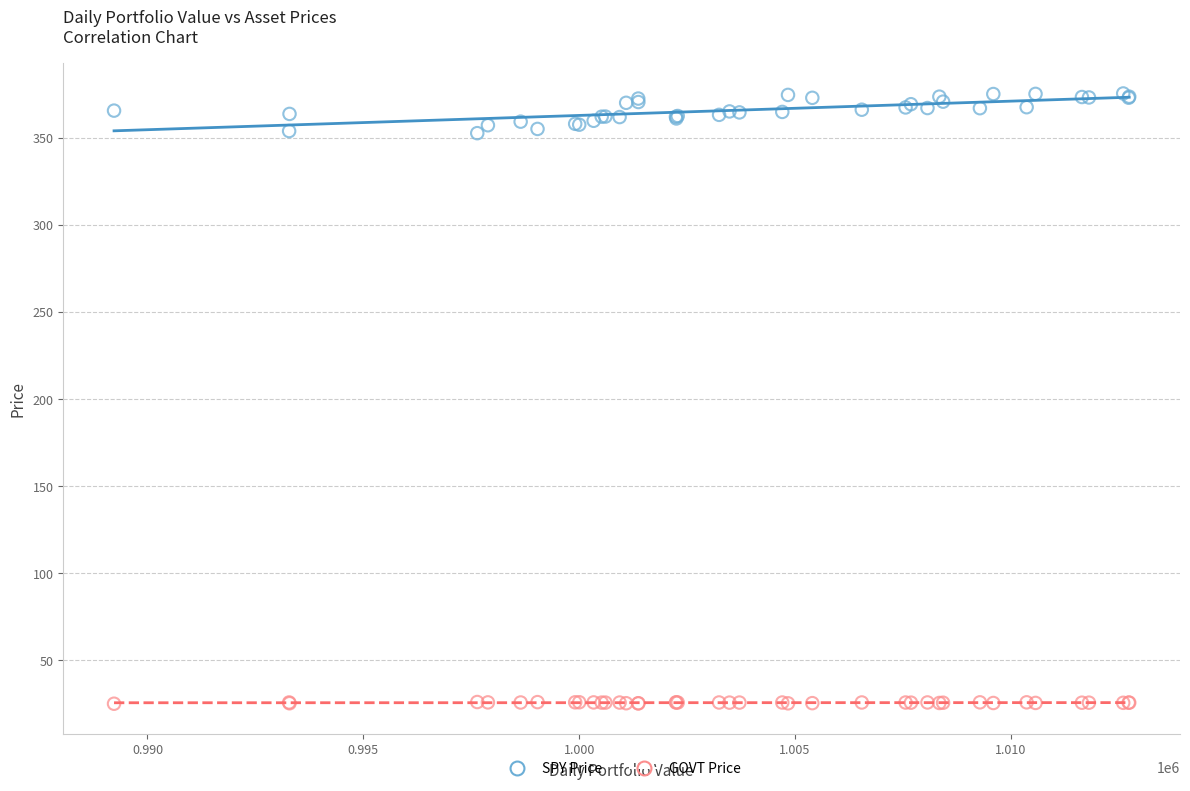

Which series contains the highest Y value?

SPY Price